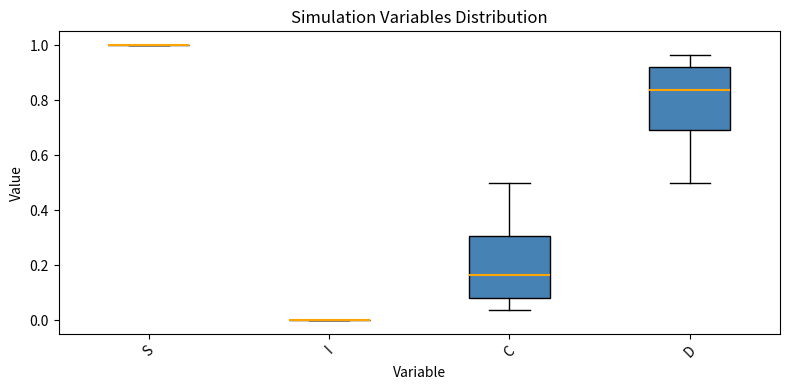

Reading left to right, transcribe this box plot: for each box, give where its median line is, the range the box spans, and where its two whiskers end, as read against the y-axis. The values are not printed on the chart, so give them approximately, as read against the axis.

S: box collapsed to a line at 1.00, whiskers 1.00 to 1.00
I: box collapsed to a line at 0.00, whiskers 0.00 to 0.00
C: median 0.16, box 0.08 to 0.30, whiskers 0.04 to 0.50
D: median 0.84, box 0.70 to 0.92, whiskers 0.50 to 0.96